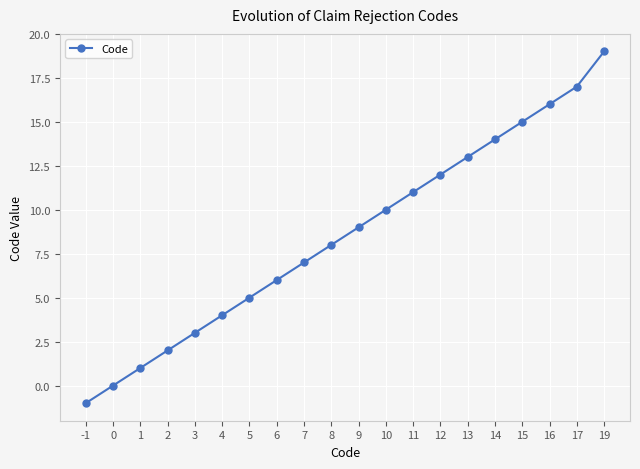

Does the chart display data point markers on the line(s)?

Yes